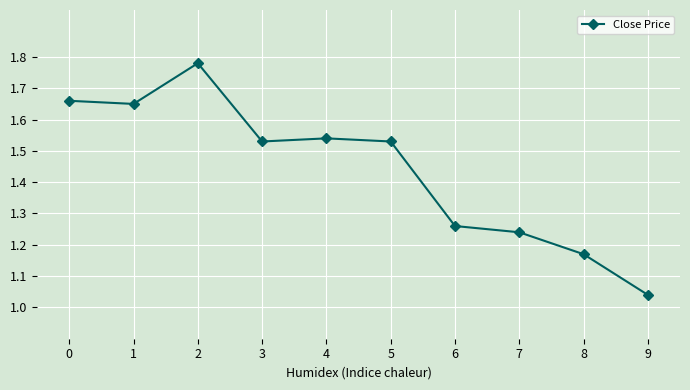

Between 5 and 1, which is larger?

1